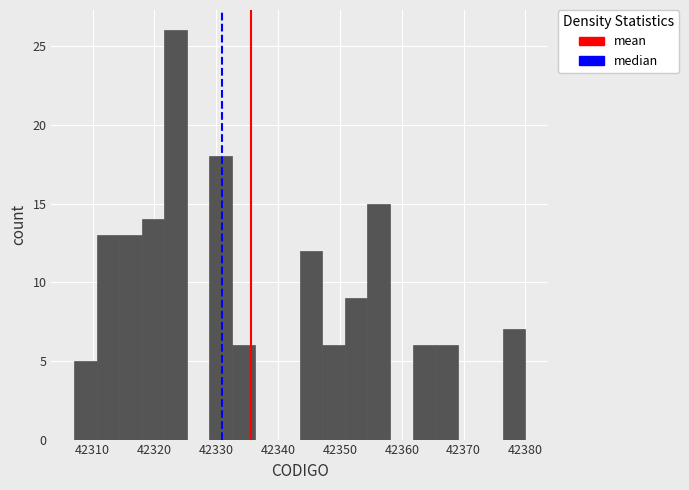

Around what value on the x-axis is the tallest bar? Give the approximate position of its centre, as read against the axis.

42323